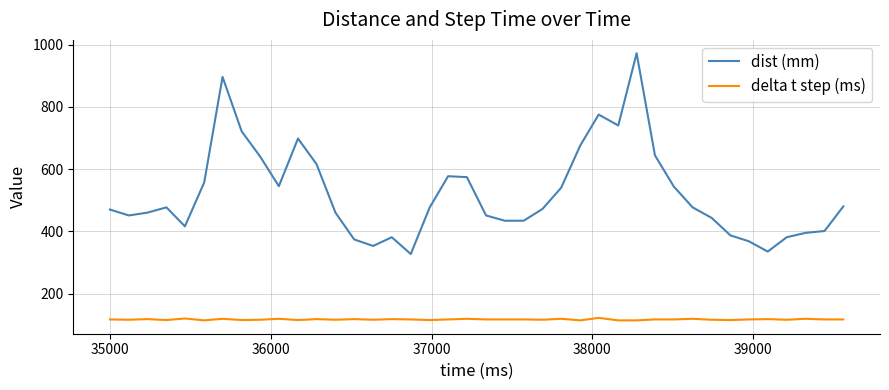

True or false: delta t step (ms) and dist (mm) intersect in this chart.

False